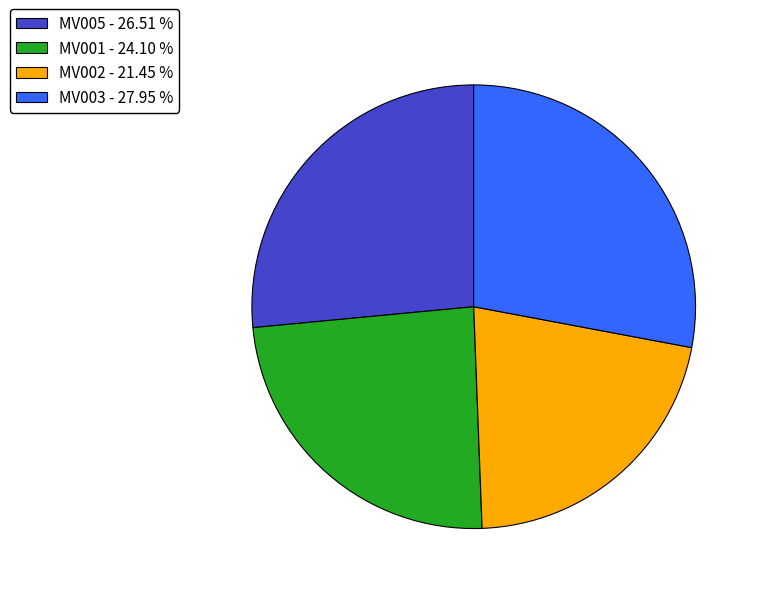

Is there a majority slice in this chart?

No